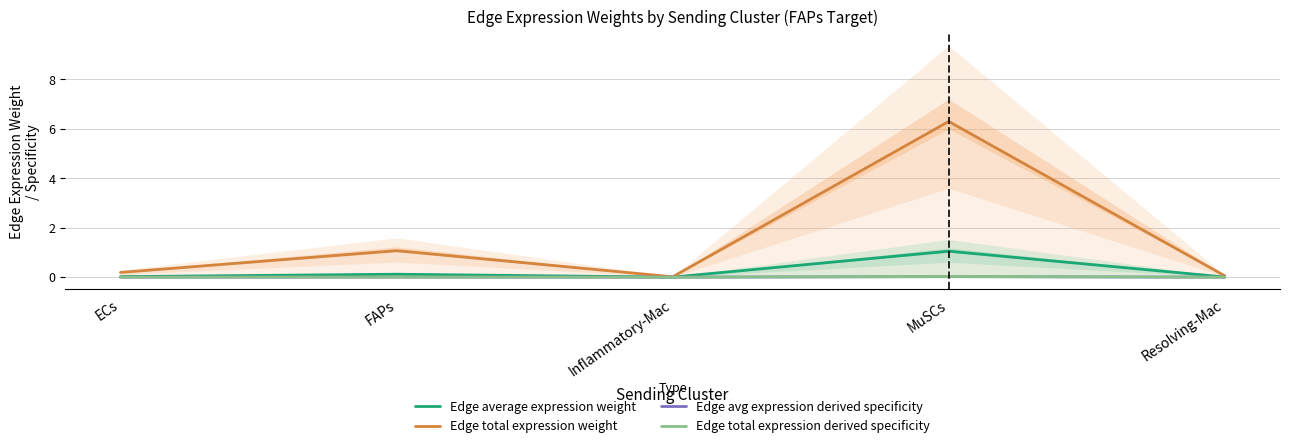

True or false: Edge avg expression derived specificity and Edge average expression weight cross at least once.

False